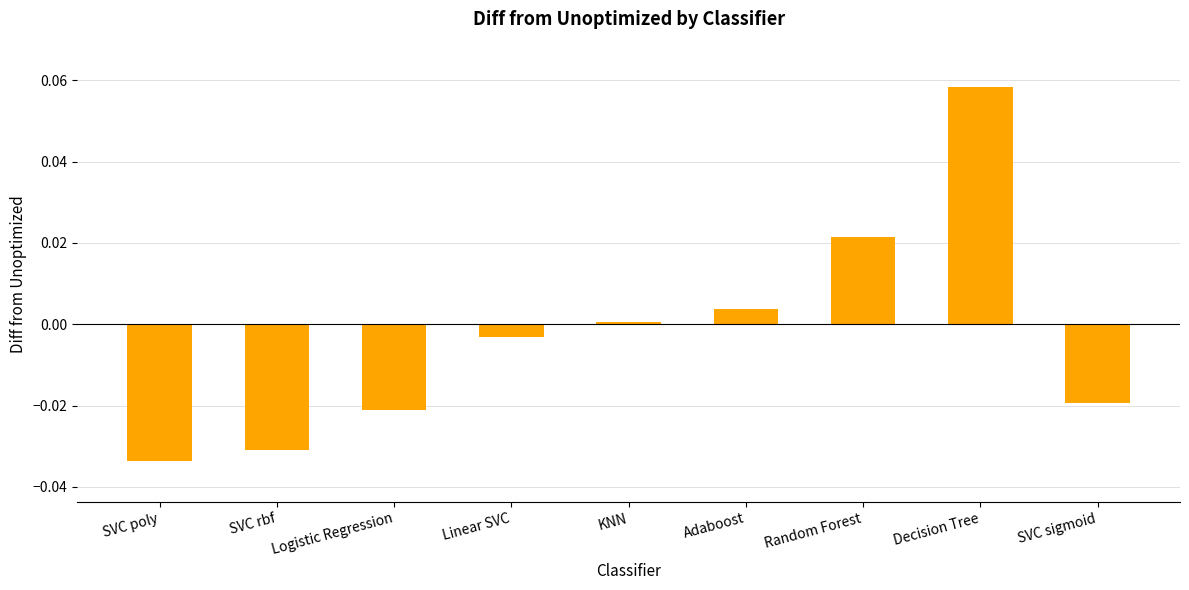

Between Decision Tree and KNN, which is larger?

Decision Tree